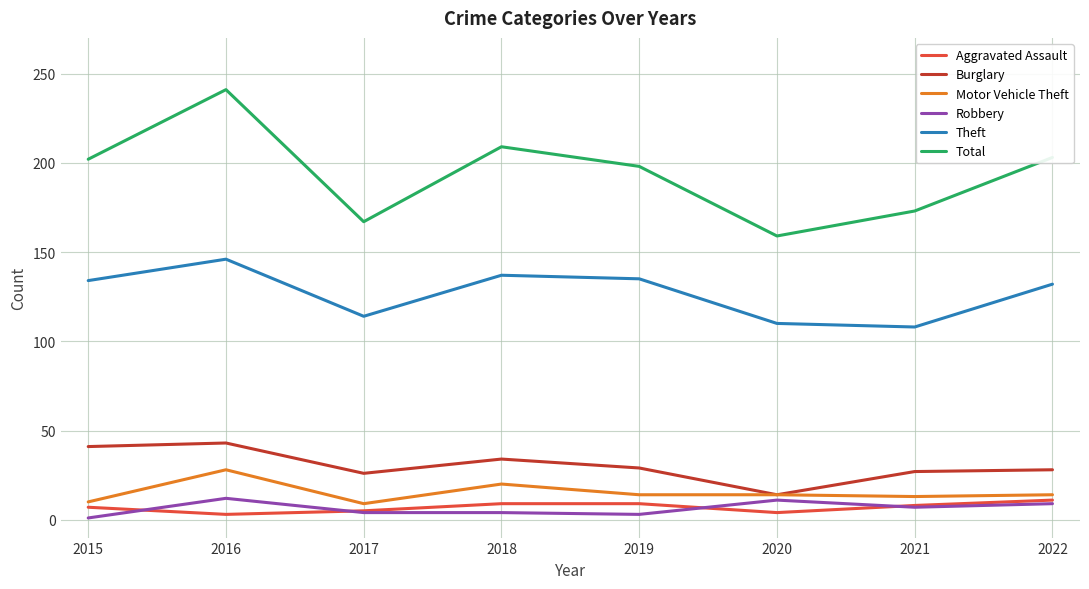

What is the total value across all series at 2021?

336